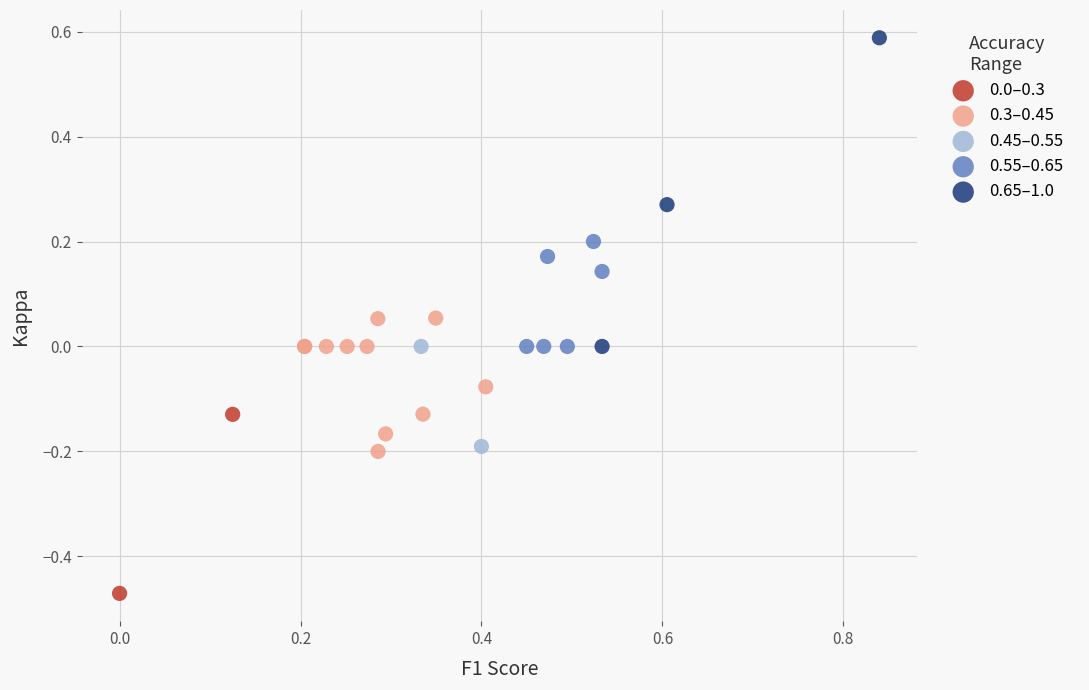

Which series reaches the maximum Y coordinate?

0.65–1.0